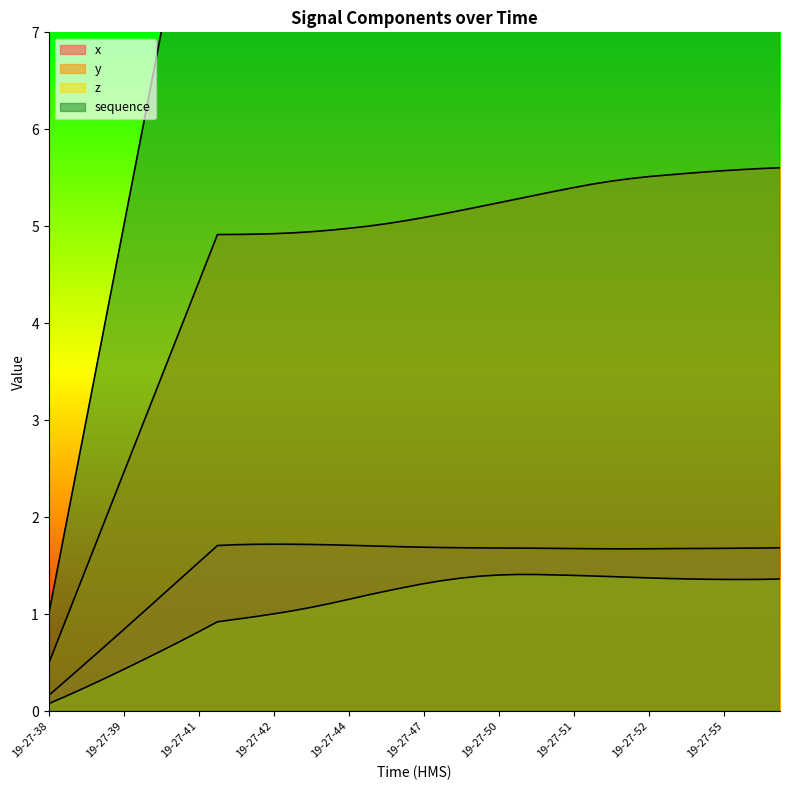

Which series changed the most between 19-27-39 and 19-27-41?

sequence